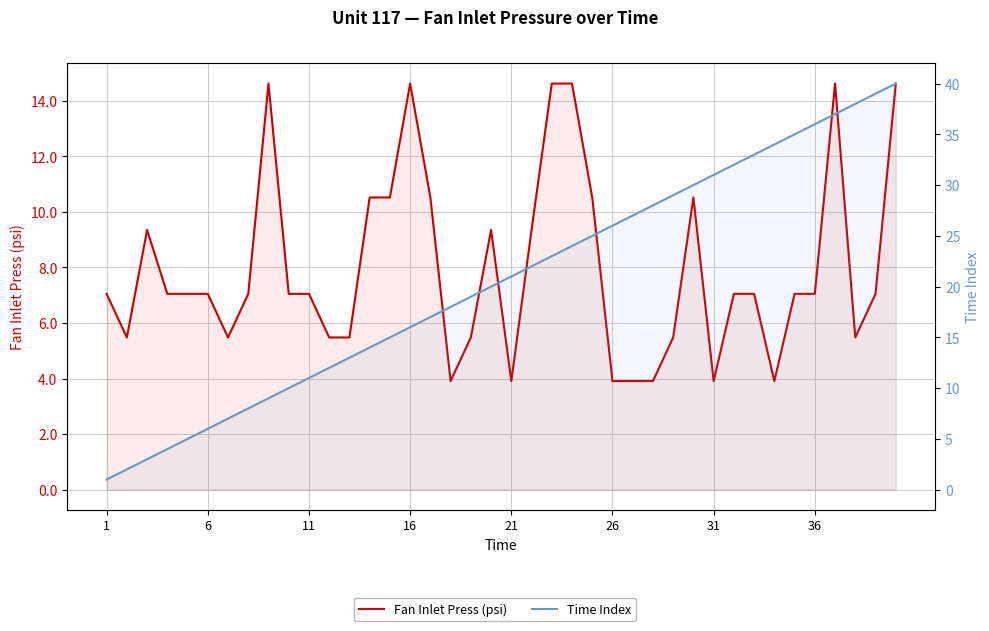

True or false: Fan Inlet Press (psi) and Time Index cross at least once.

True